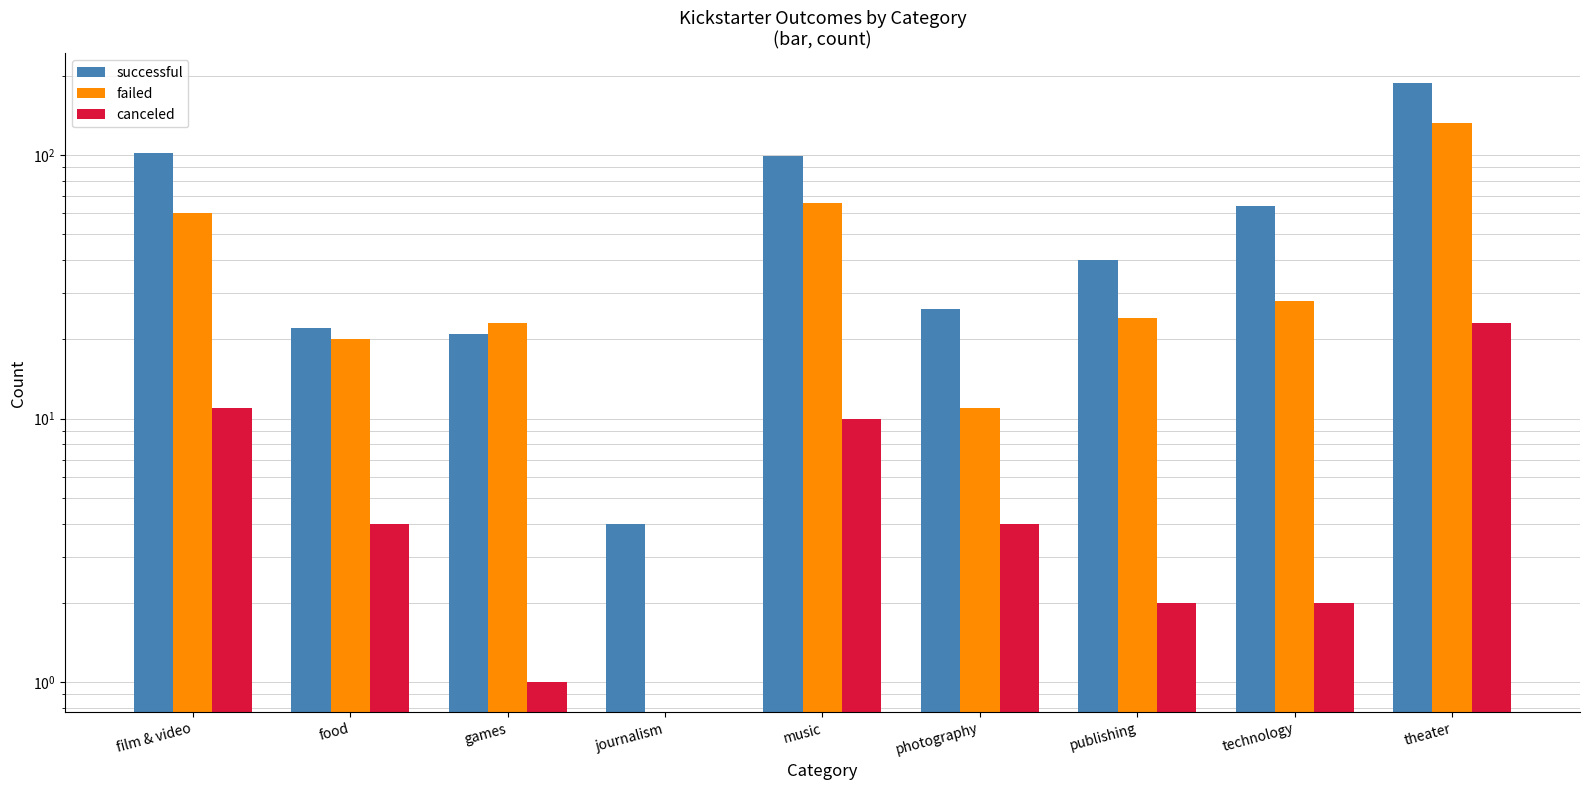

What is the label of the 8th bar from the right?

food